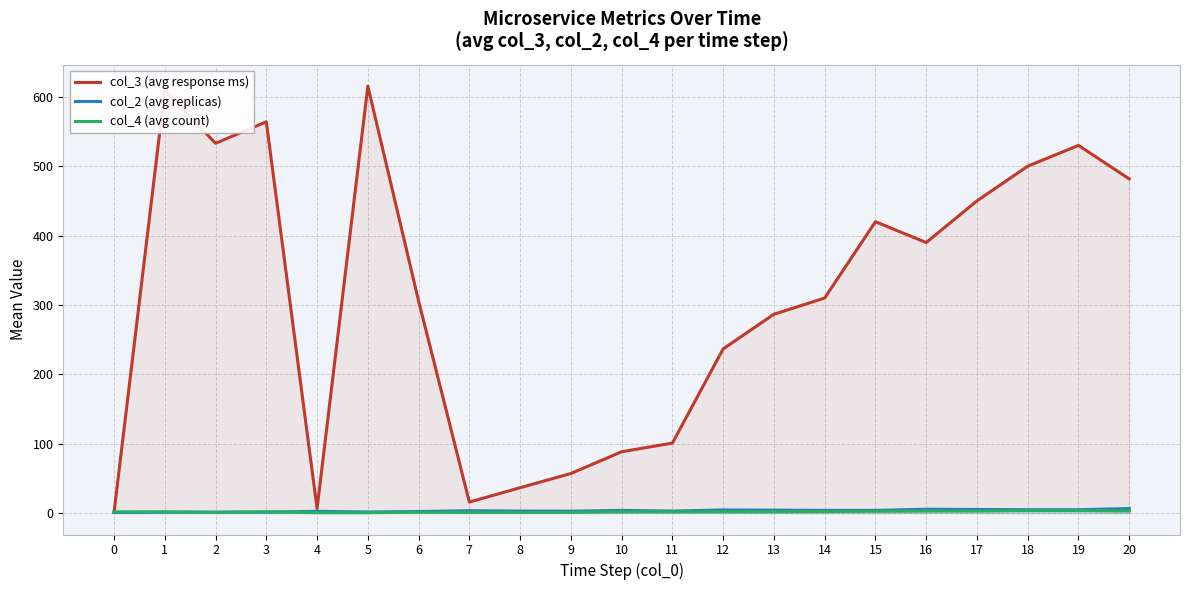

How many interior local valleys does the col_3 (avg response ms) series have?

4